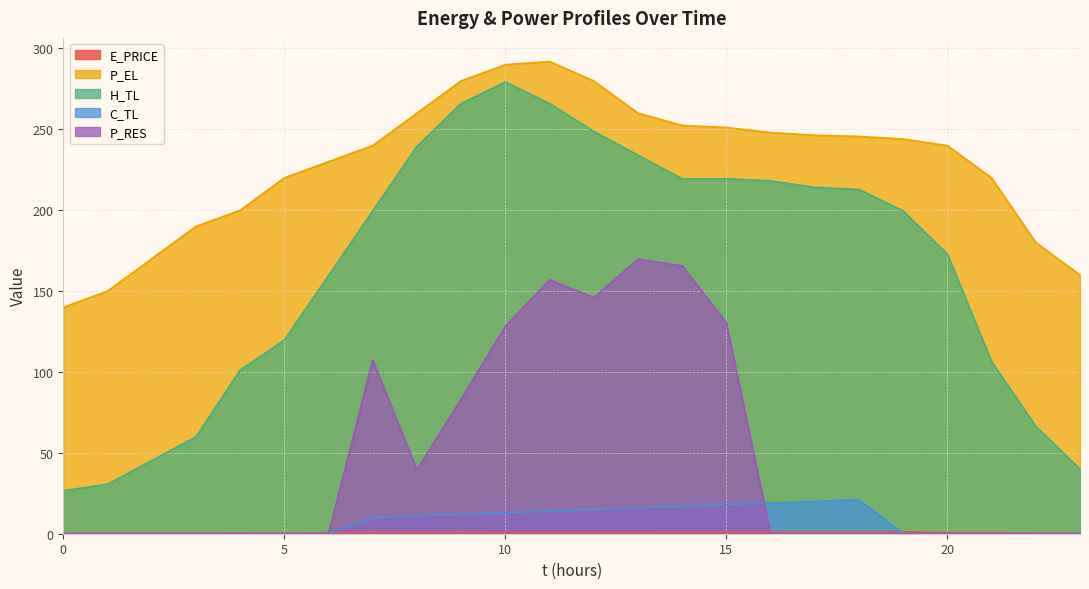

Which has a higher value, 16 or 7?

7